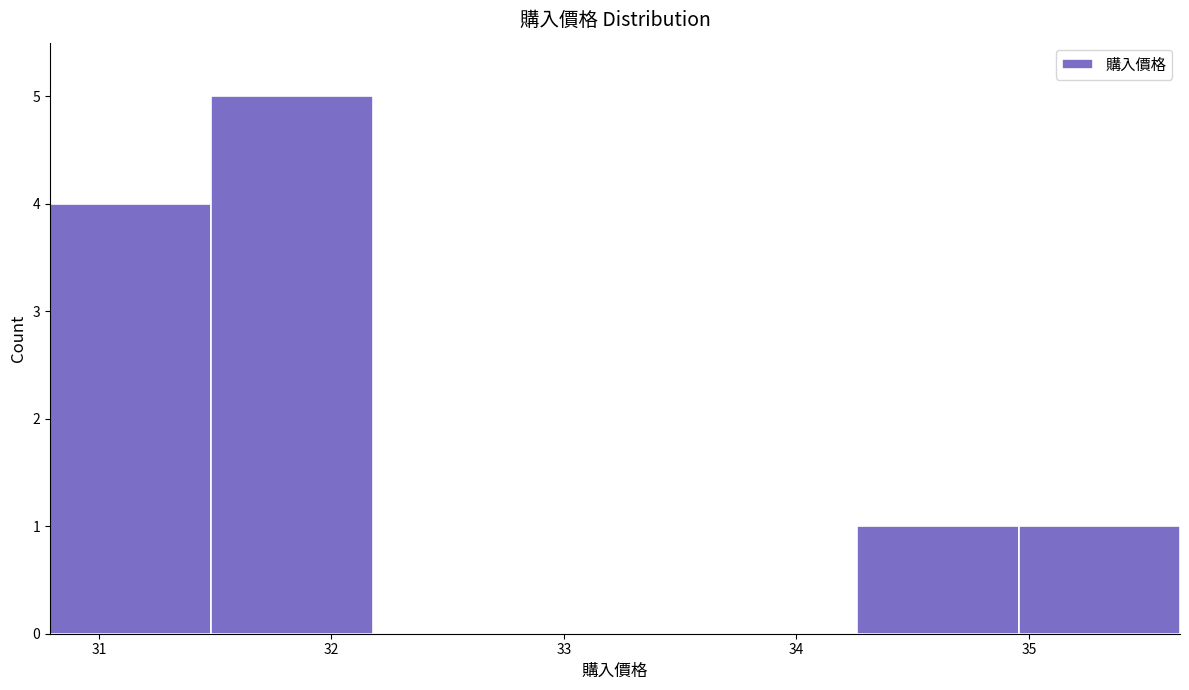

Reading left to right, transcribe this chart: for each bar, give the range it covers on the x-axis and its height. Neither the bar edges nor the heights are printed on the chart, so give them approximately, as read against the axes.

30.8 to 31.5: 4
31.5 to 32.2: 5
32.2 to 32.9: 0
32.9 to 33.6: 0
33.6 to 34.3: 0
34.3 to 35.0: 1
35.0 to 35.7: 1